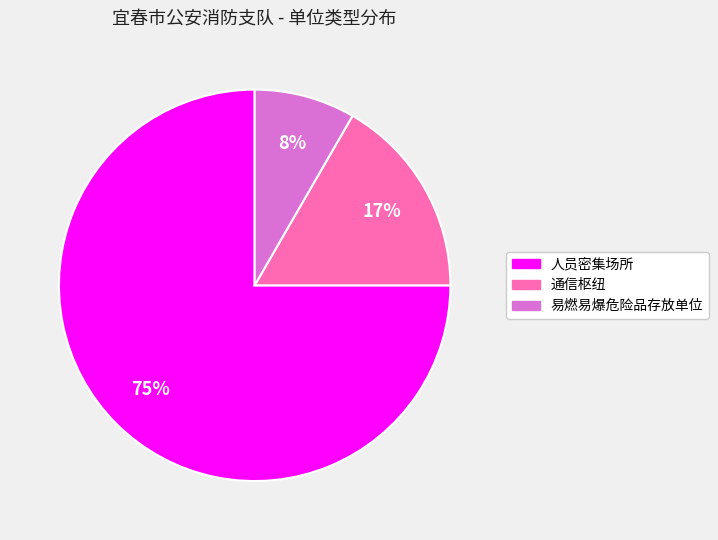

To the nearest percent, what percentage of the pie is 通信枢纽?

17%